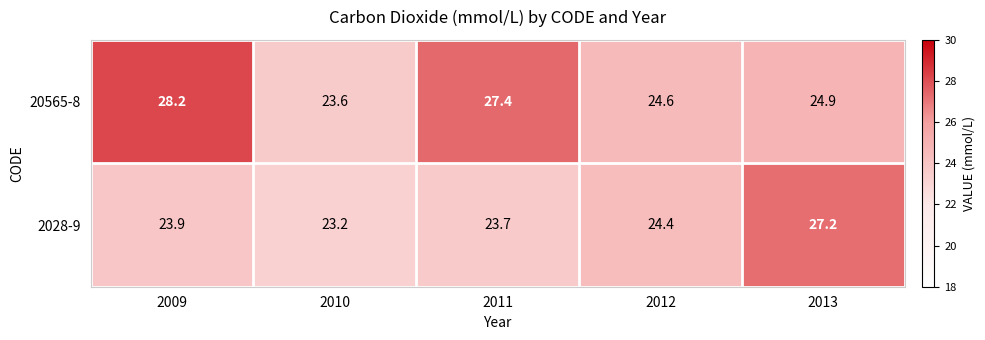

Reading left to right, list all the values displayed in this chart.

20565-8: 28.2	23.6	27.4	24.6	24.9
2028-9: 23.9	23.2	23.7	24.4	27.2